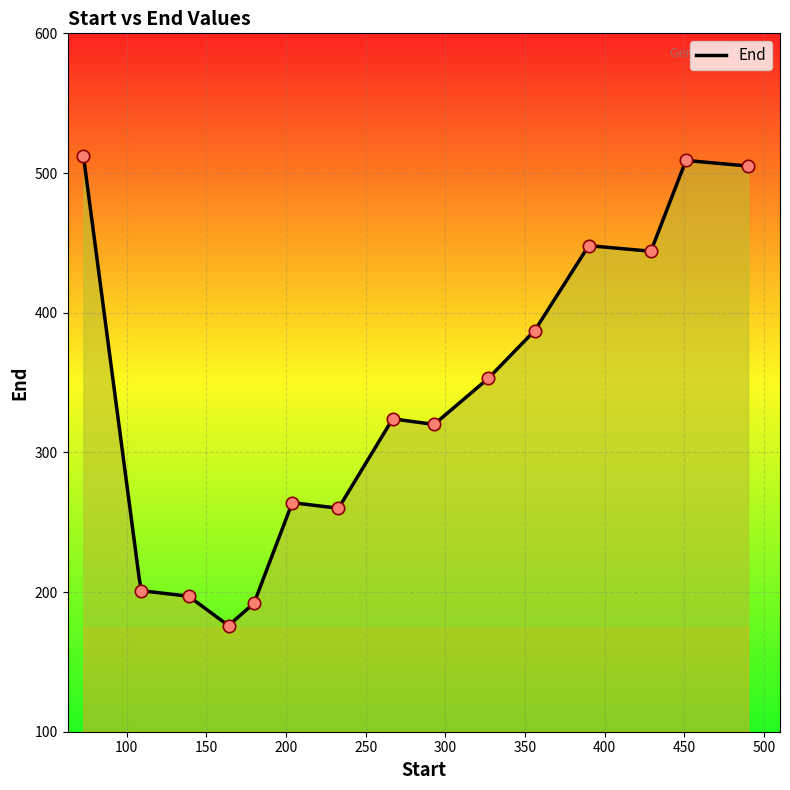

What is the change in value from 109 to 390?

+247